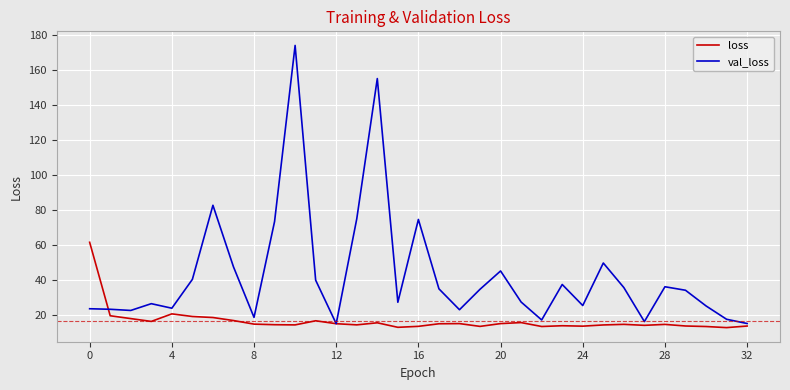

Which series has the largest total across all categories?

val_loss